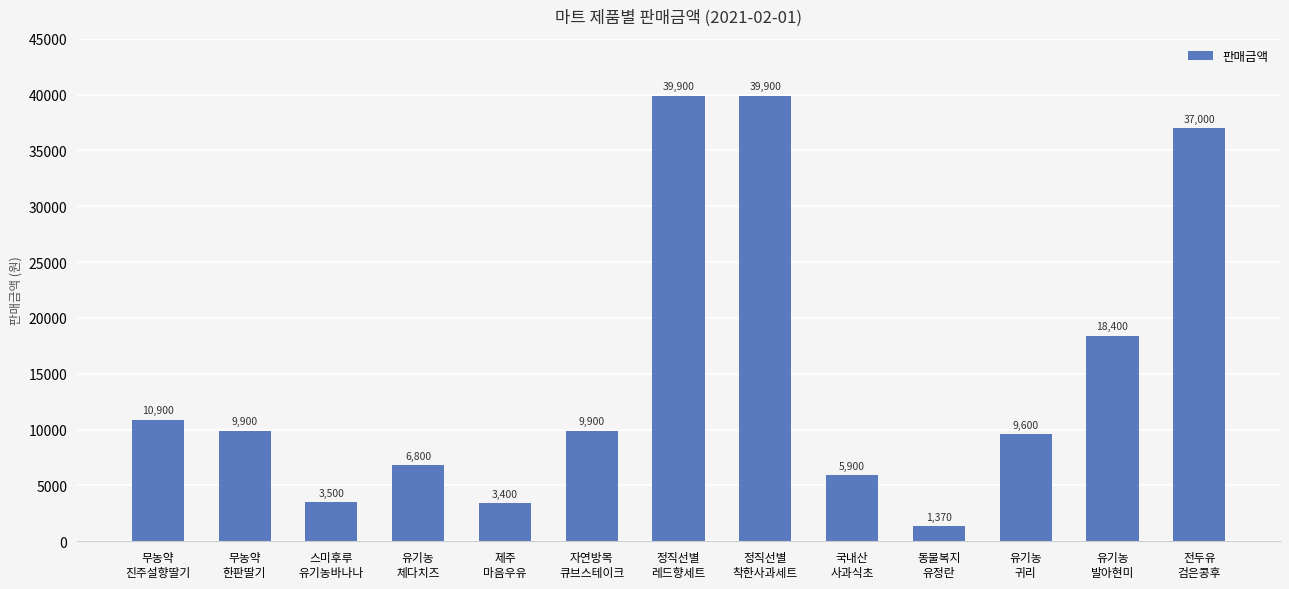

What position from the right is 유기농
체다치즈?

10